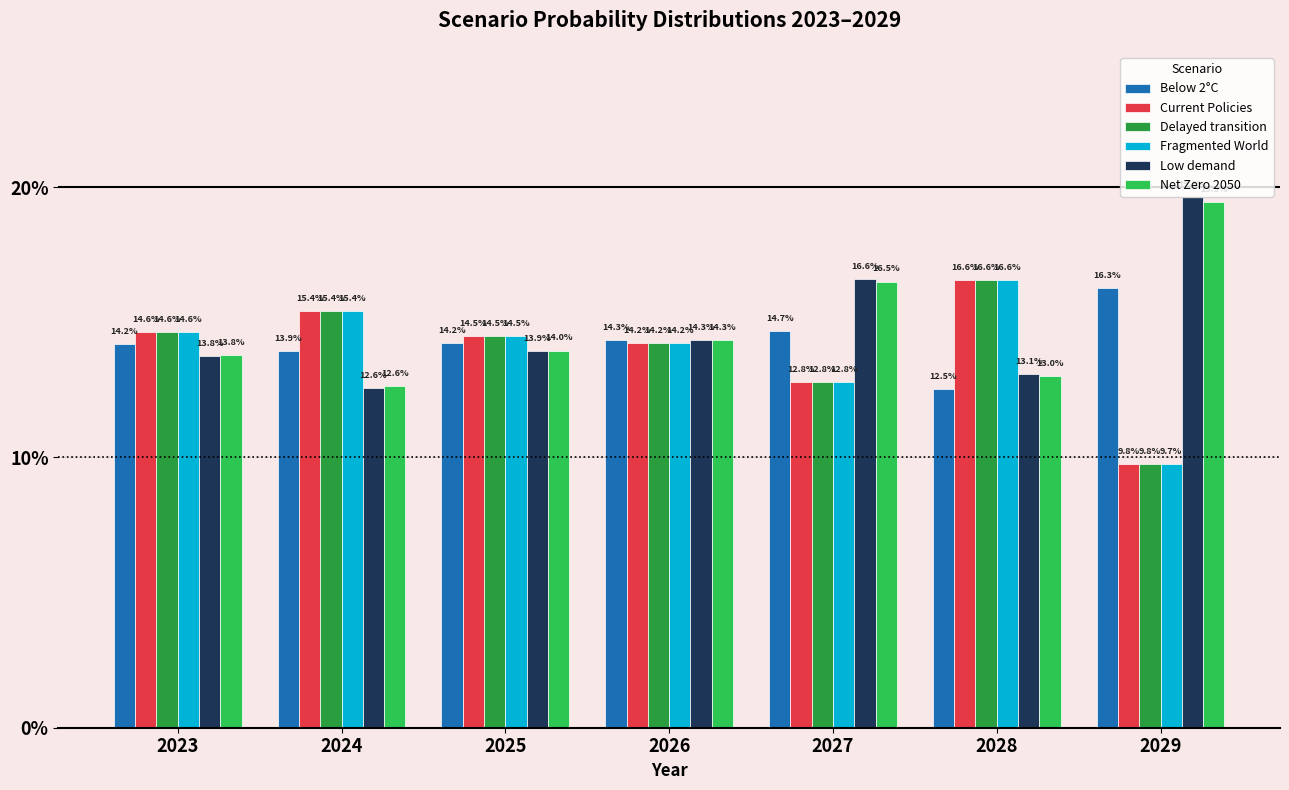

Which category has the lowest value across all series?

2029